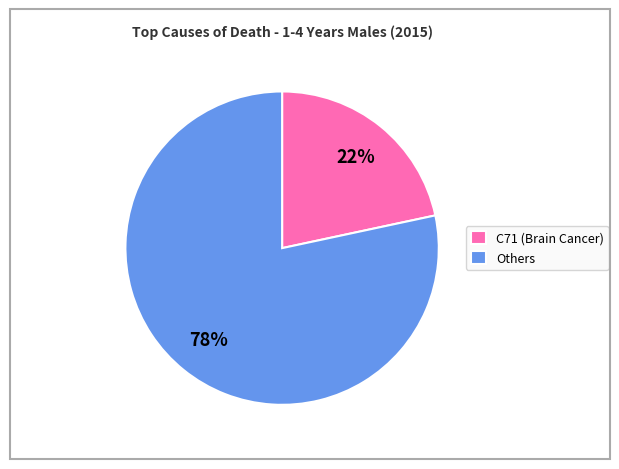

Which slice is the smallest?

C71 (Brain Cancer)